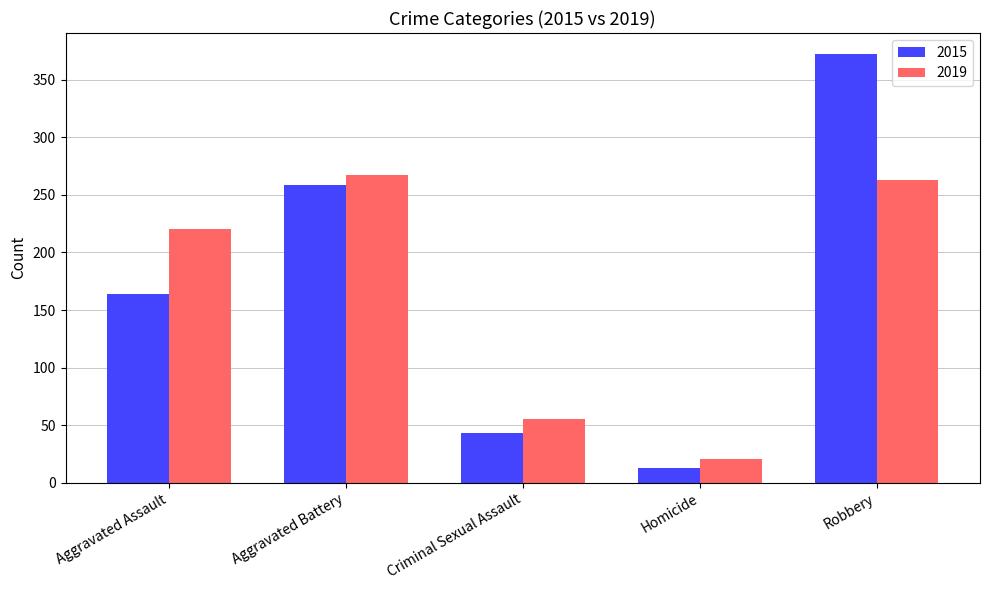

What is the label of the 5th bar from the right?

Aggravated Assault